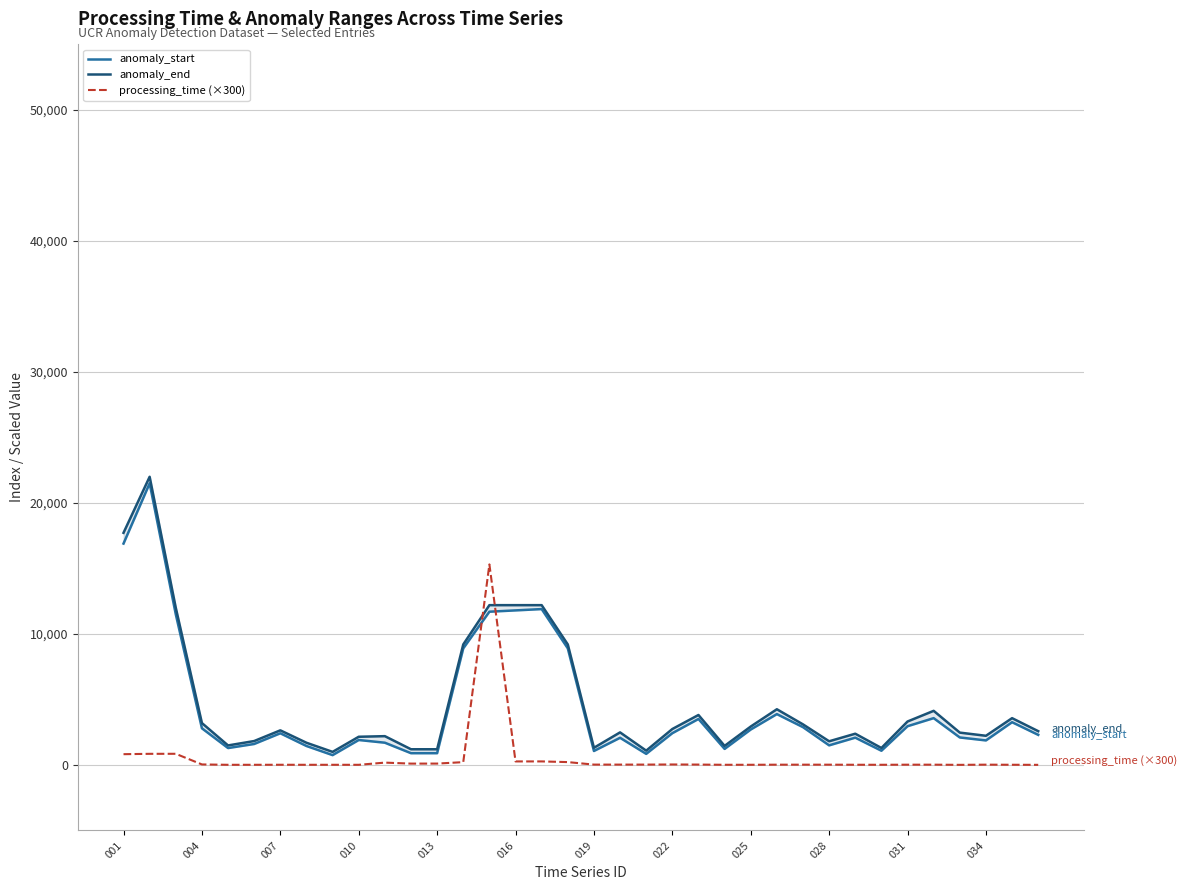

What is the difference between the maximum and minimum values in the anomaly_start series?

20748.0